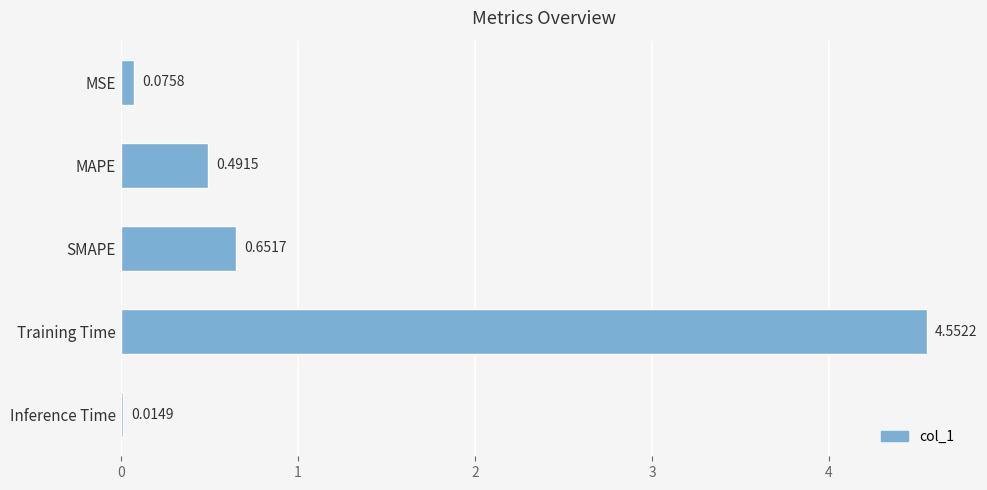

List the labels in order of value, largest first.

Training Time, SMAPE, MAPE, MSE, Inference Time